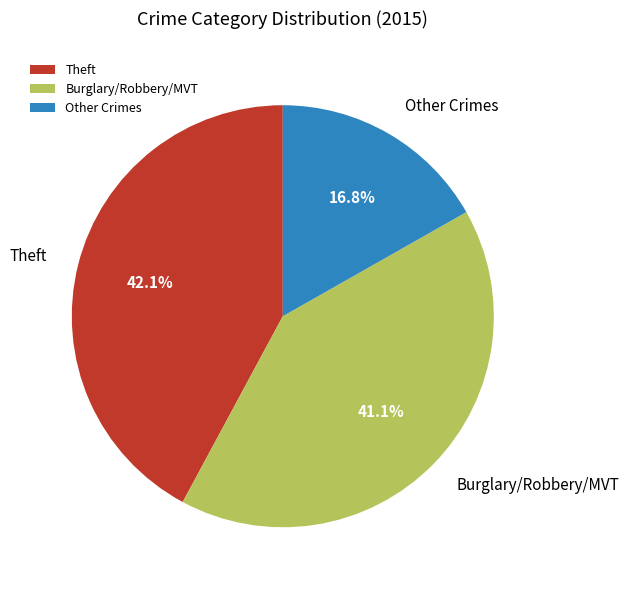

Combined, what portion of the pie is Other Crimes and Burglary/Robbery/MVT?

57.9%